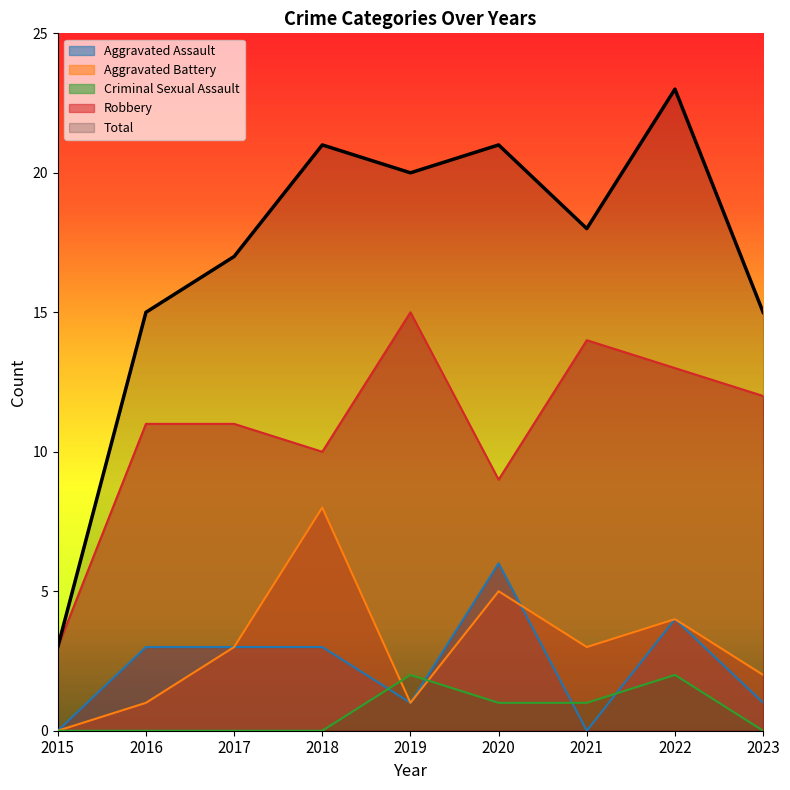

What is the maximum value for Robbery?

15